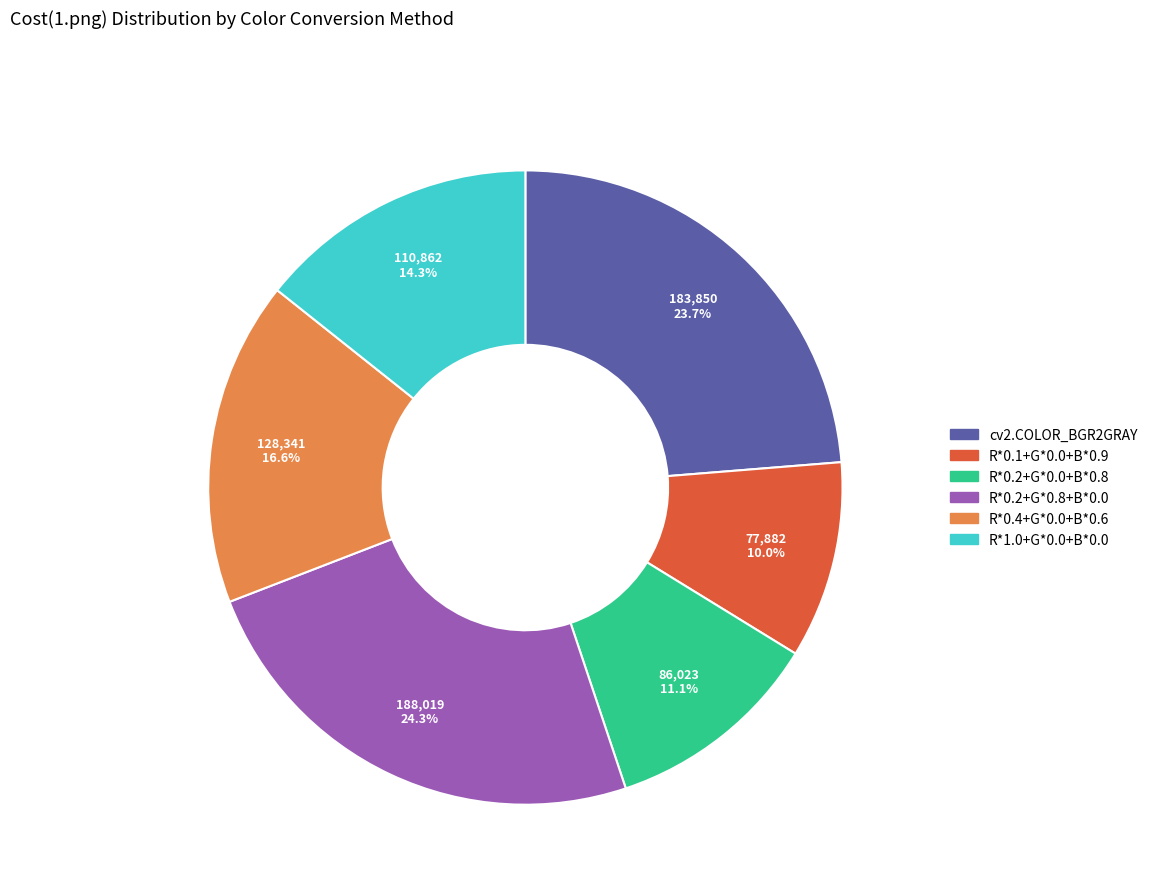

What percentage do R*1.0+G*0.0+B*0.0 and cv2.COLOR_BGR2GRAY together represent?

38.0%